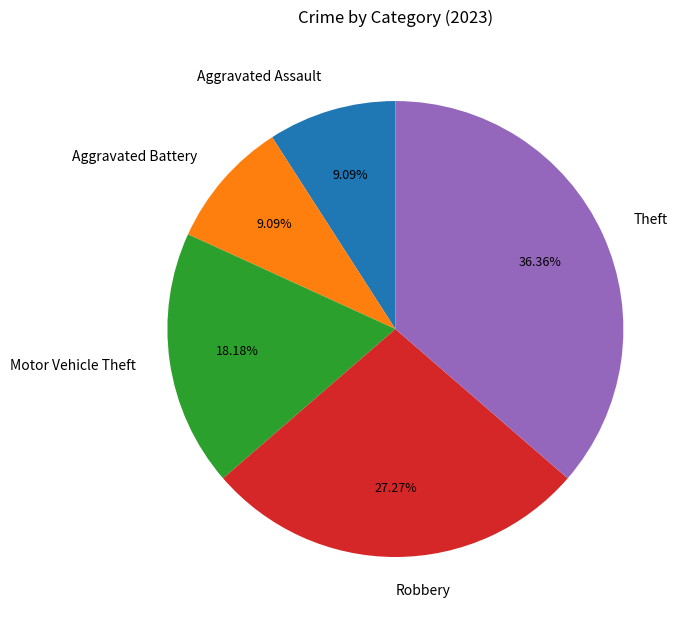

To the nearest percent, what percentage of the pie is Theft?

36%